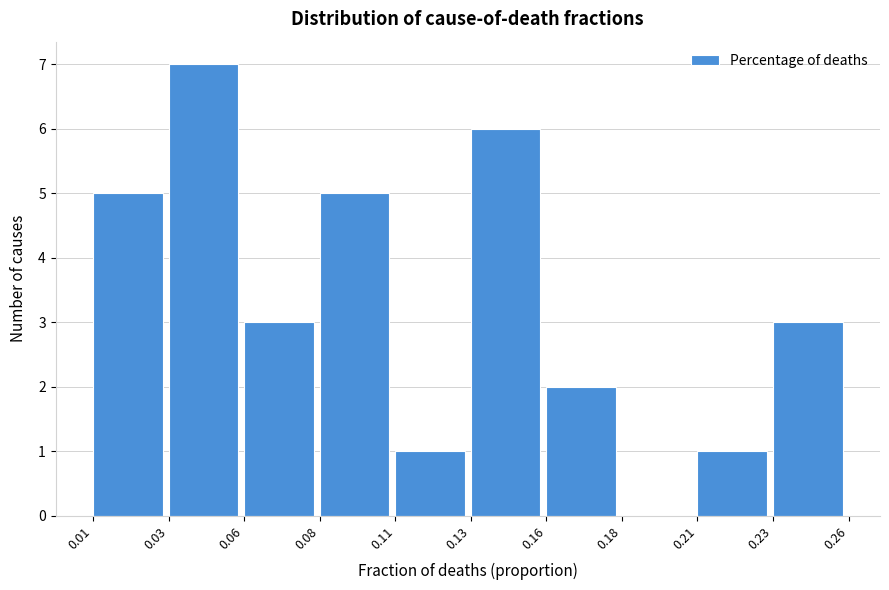

Reading left to right, what are all the values shown in this chart?

0.01=5	0.03=7	0.06=3	0.08=5	0.11=1	0.13=6	0.16=2	0.18=0	0.21=1	0.23=3